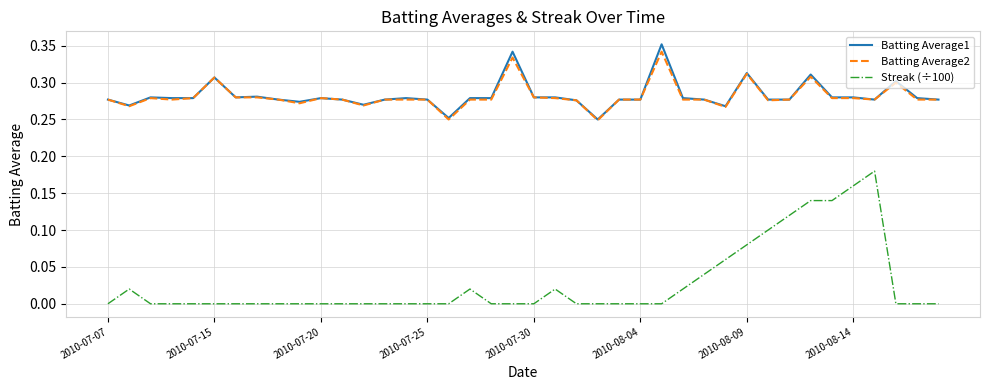

Which series has the largest range (max minus min)?

Streak (÷100)